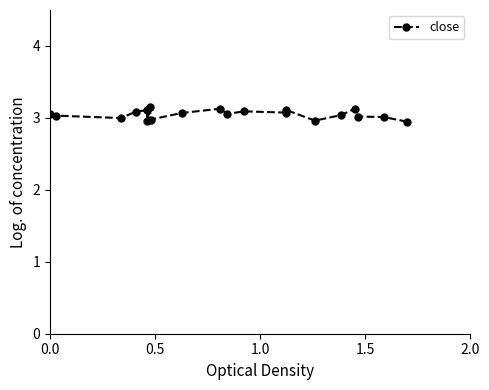

What is the sum of all values?

61.0